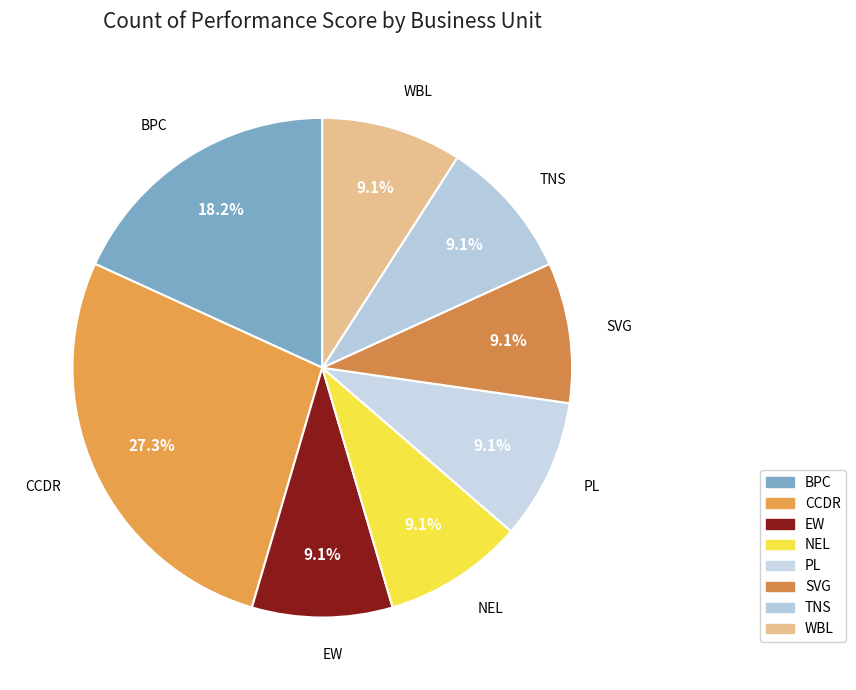

How many slices are in this pie chart?

8